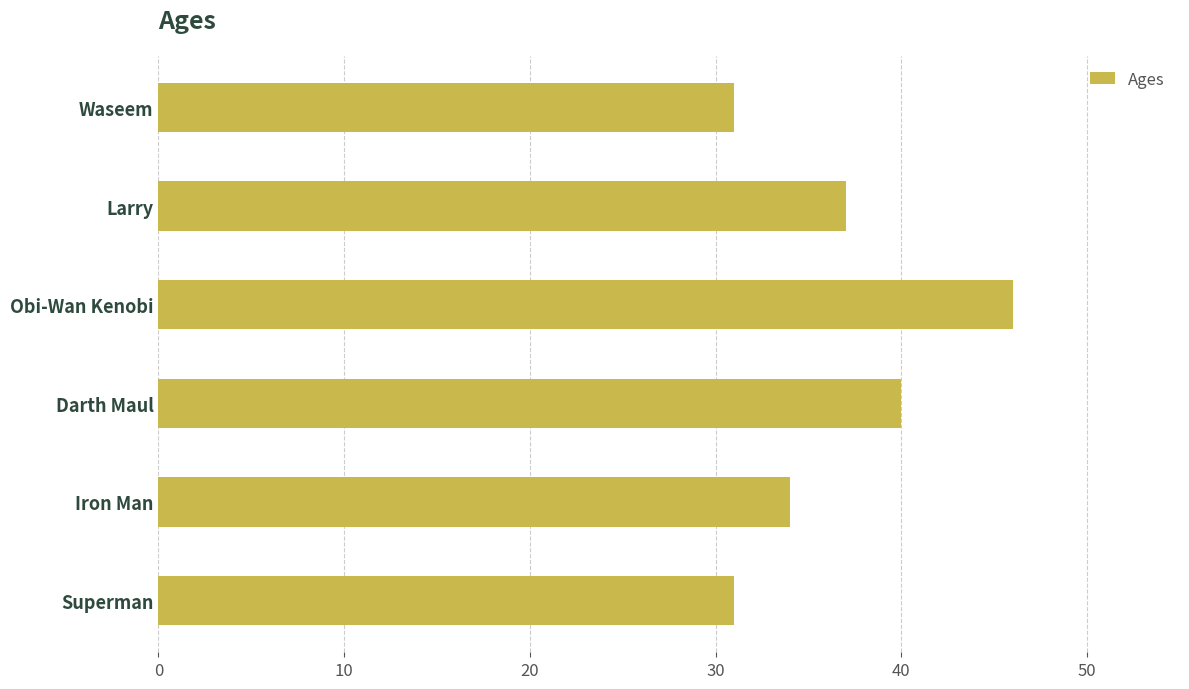

Is it true that the value at Obi-Wan Kenobi is 21?

False